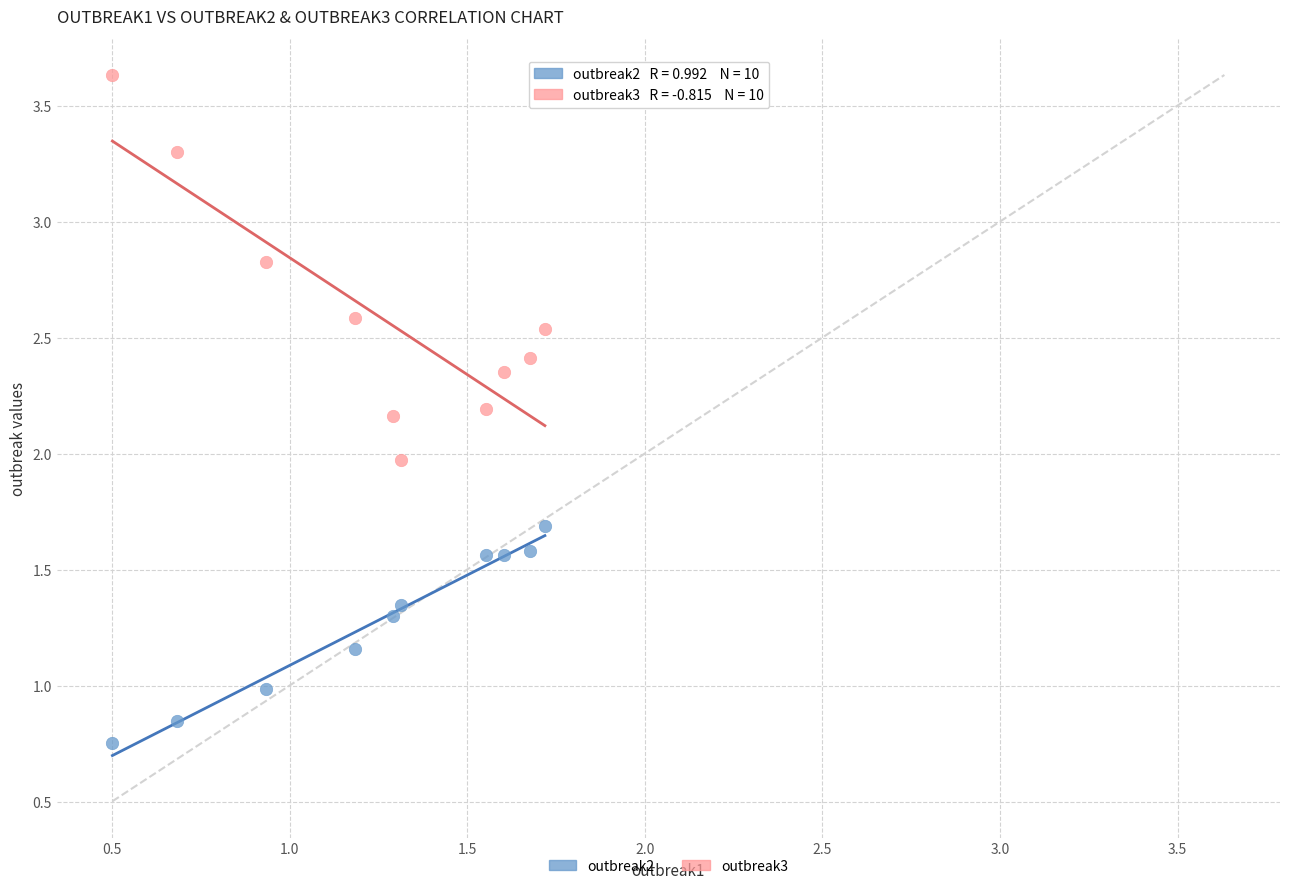

Which series reaches the maximum Y coordinate?

outbreak3